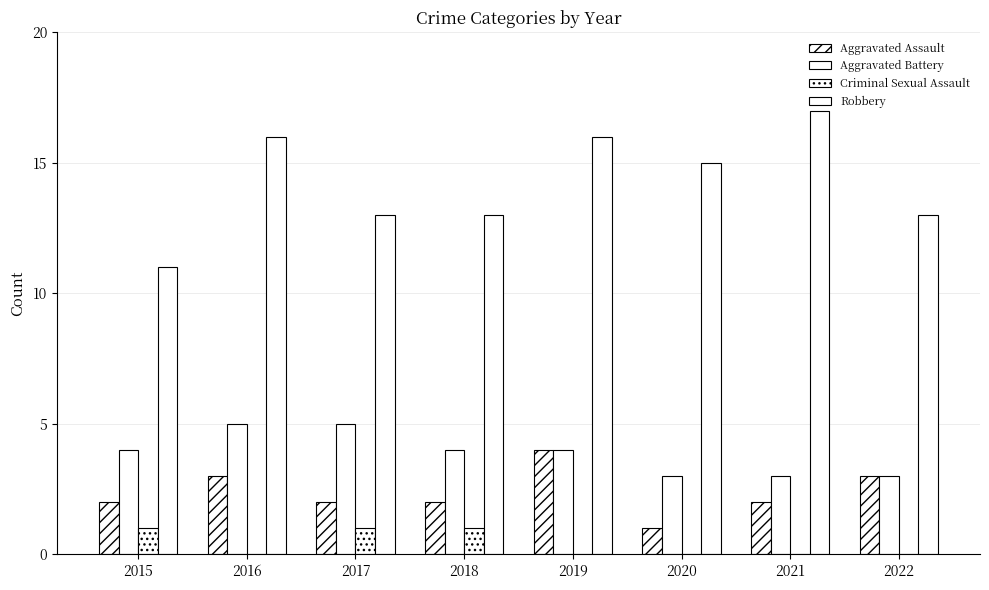

At which label is Criminal Sexual Assault closest to 0?

2016